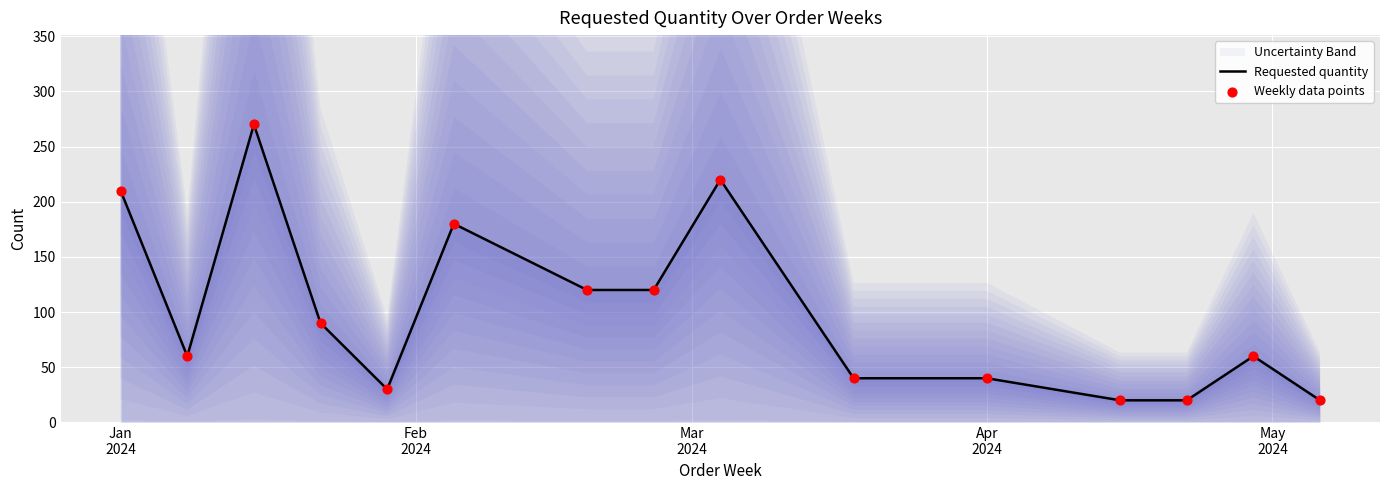

What is the lowest value of the Requested quantity series?

20